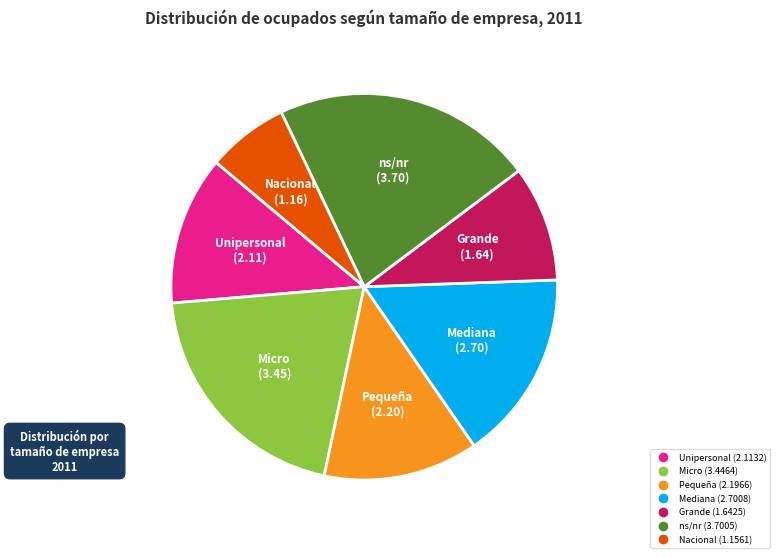

Do Pequeña and Unipersonal together represent more than half of the pie?

No